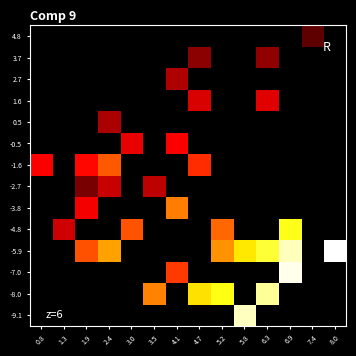

Count the number of data series in this chart.

14